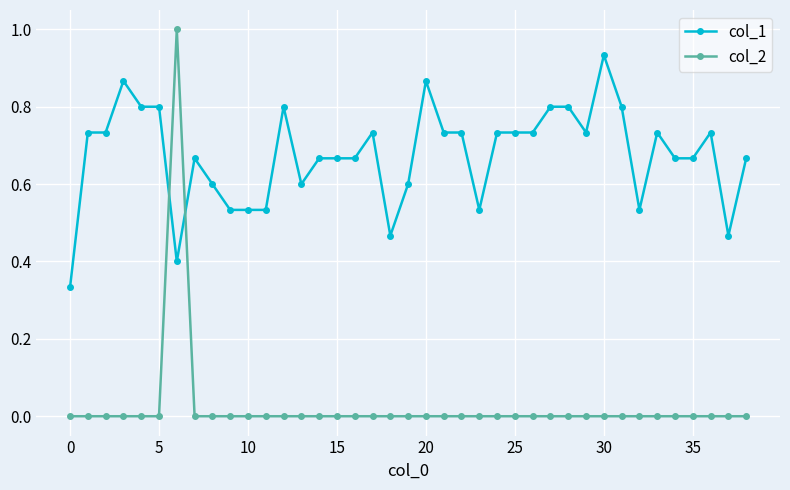

Which series ends up on top after the final intersection of col_1 and col_2?

col_1